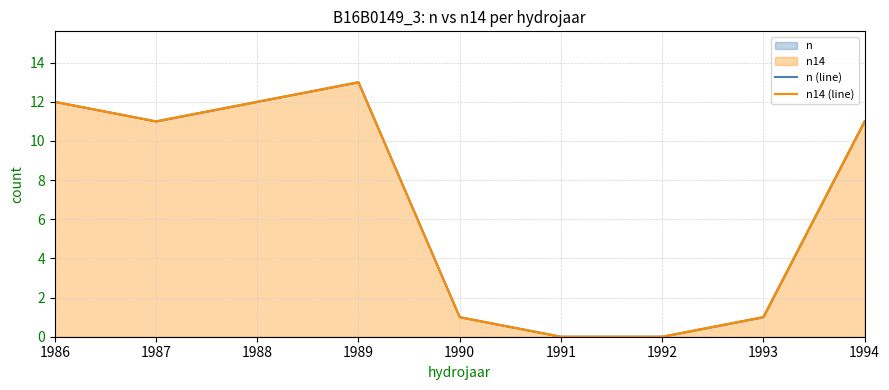

What value does the n14 (line) series have at 1987?

11